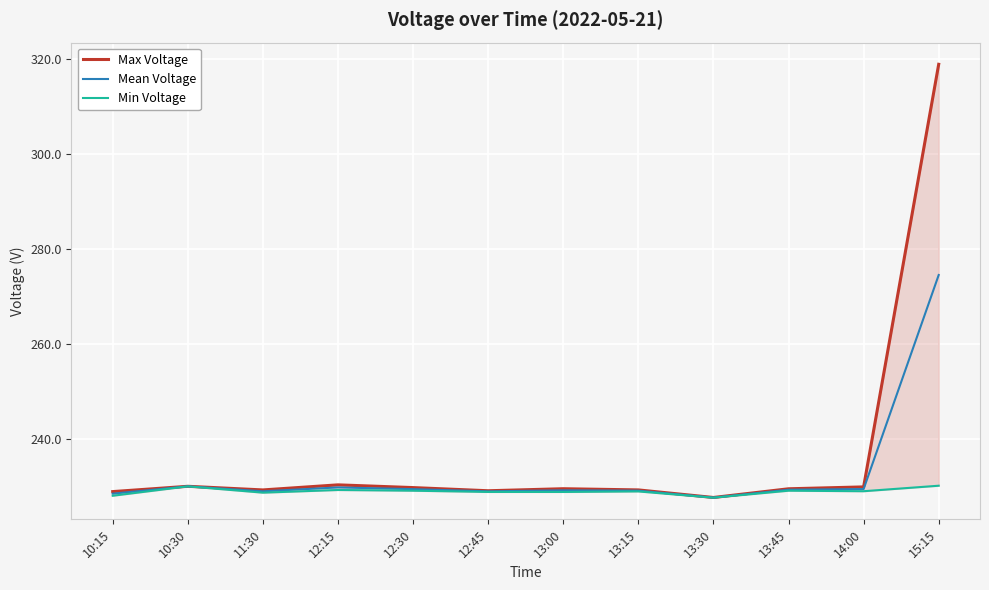

Rank the series by their maximum value, from lowest to highest.

Min Voltage, Mean Voltage, Max Voltage